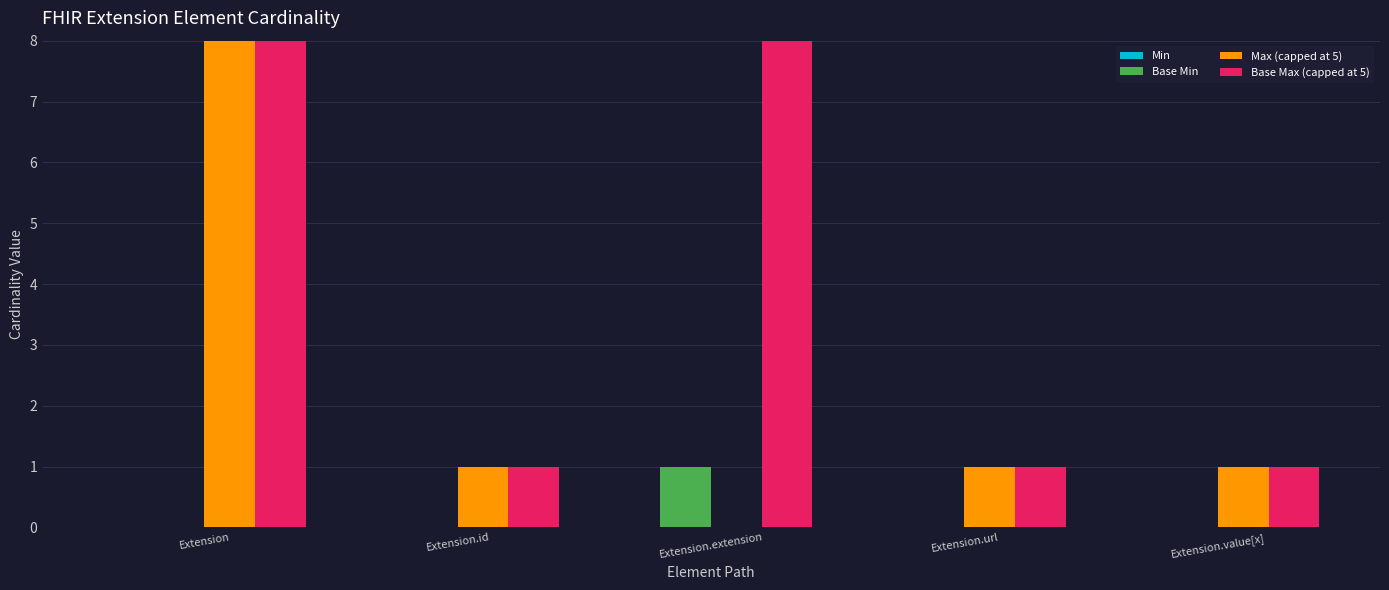

Reading right to left, transcribe all the data shown in this chart.

Min: 0	0	0	0	0
Base Min: 0	0	1	0	0
Max (capped at 5): 1	1	0	1	999
Base Max (capped at 5): 1	1	999	1	999